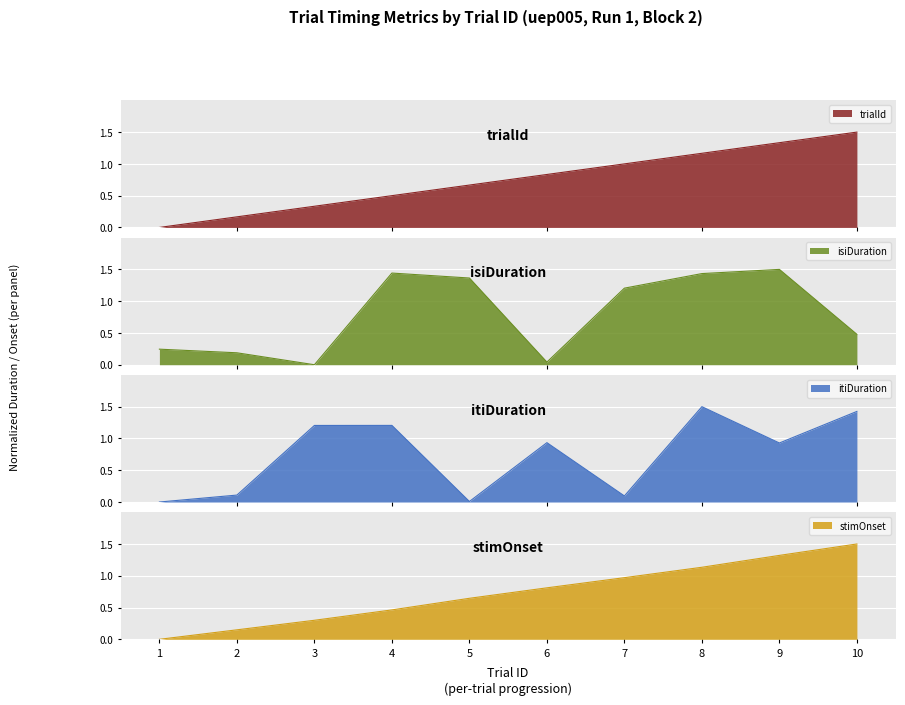

Where does the isiDuration series first go above 1?

4